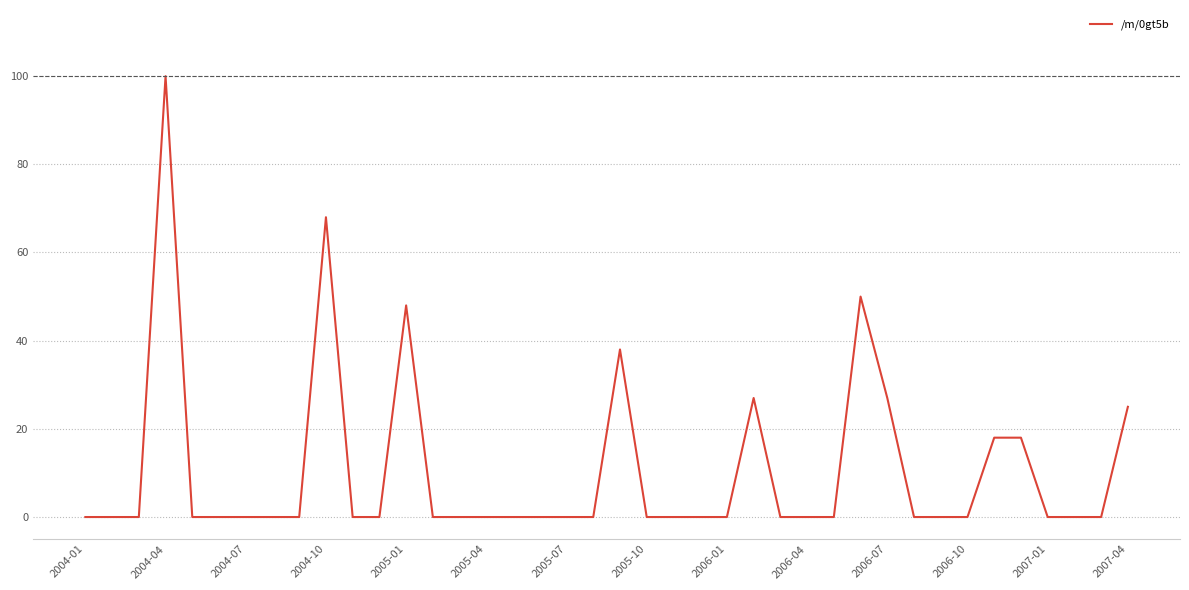

What is the difference between the maximum and minimum values?

100